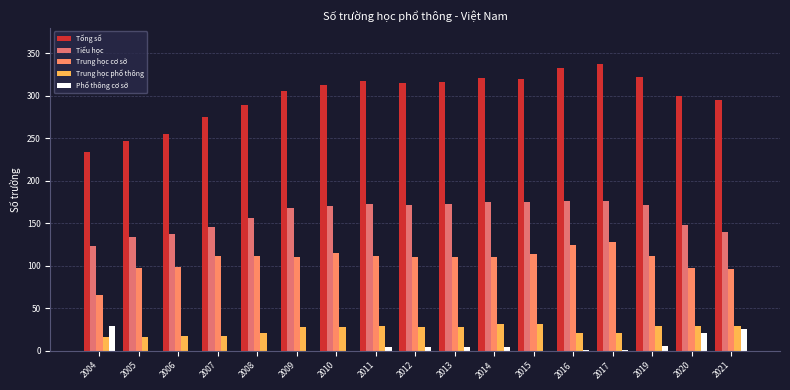

The value of Trung học phổ thông at 2015 is 31. True or false?

True